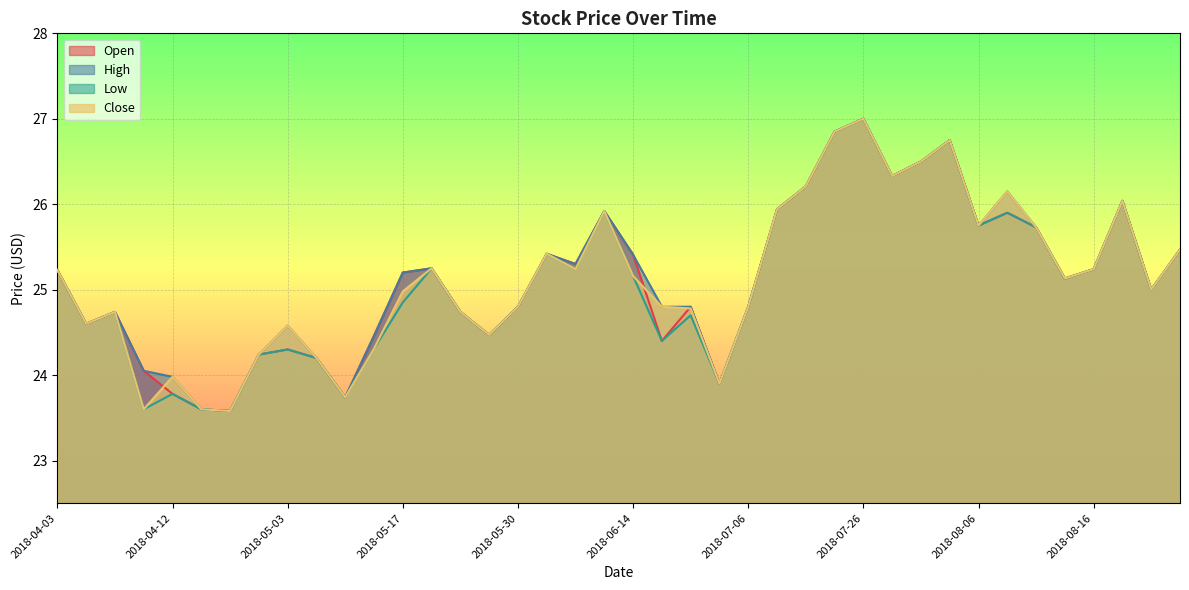

At which category is the sum across all series the highest?

2018-07-26